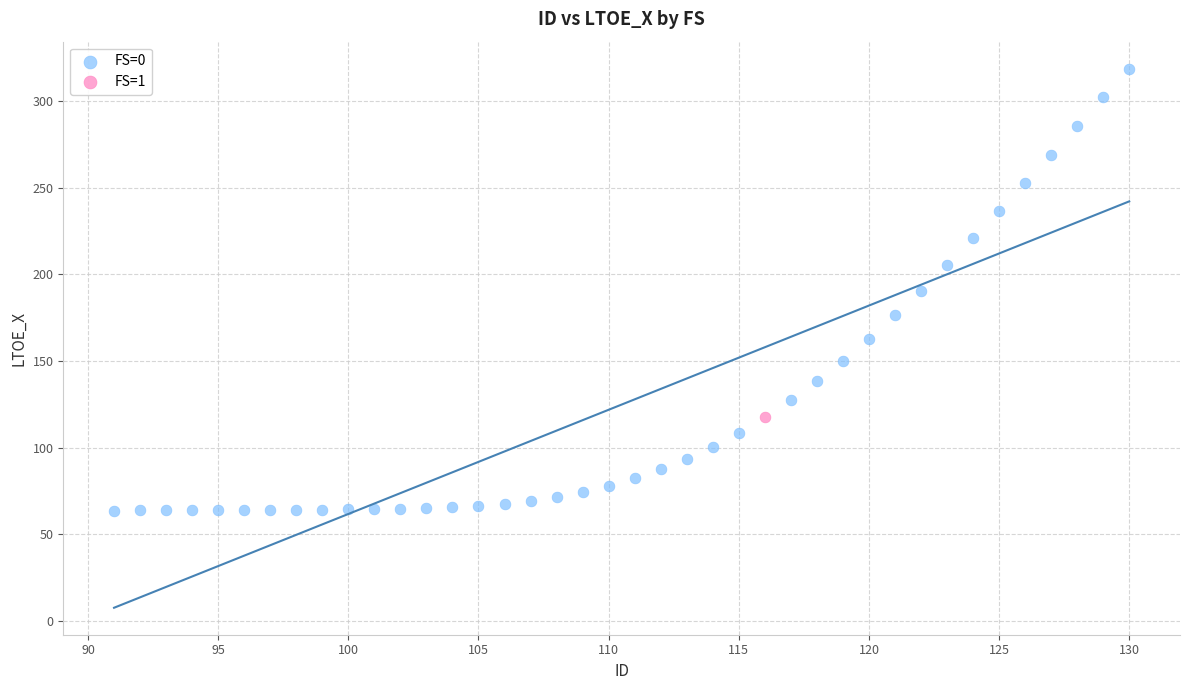

What are all the series names shown in the legend?

FS=0, FS=1